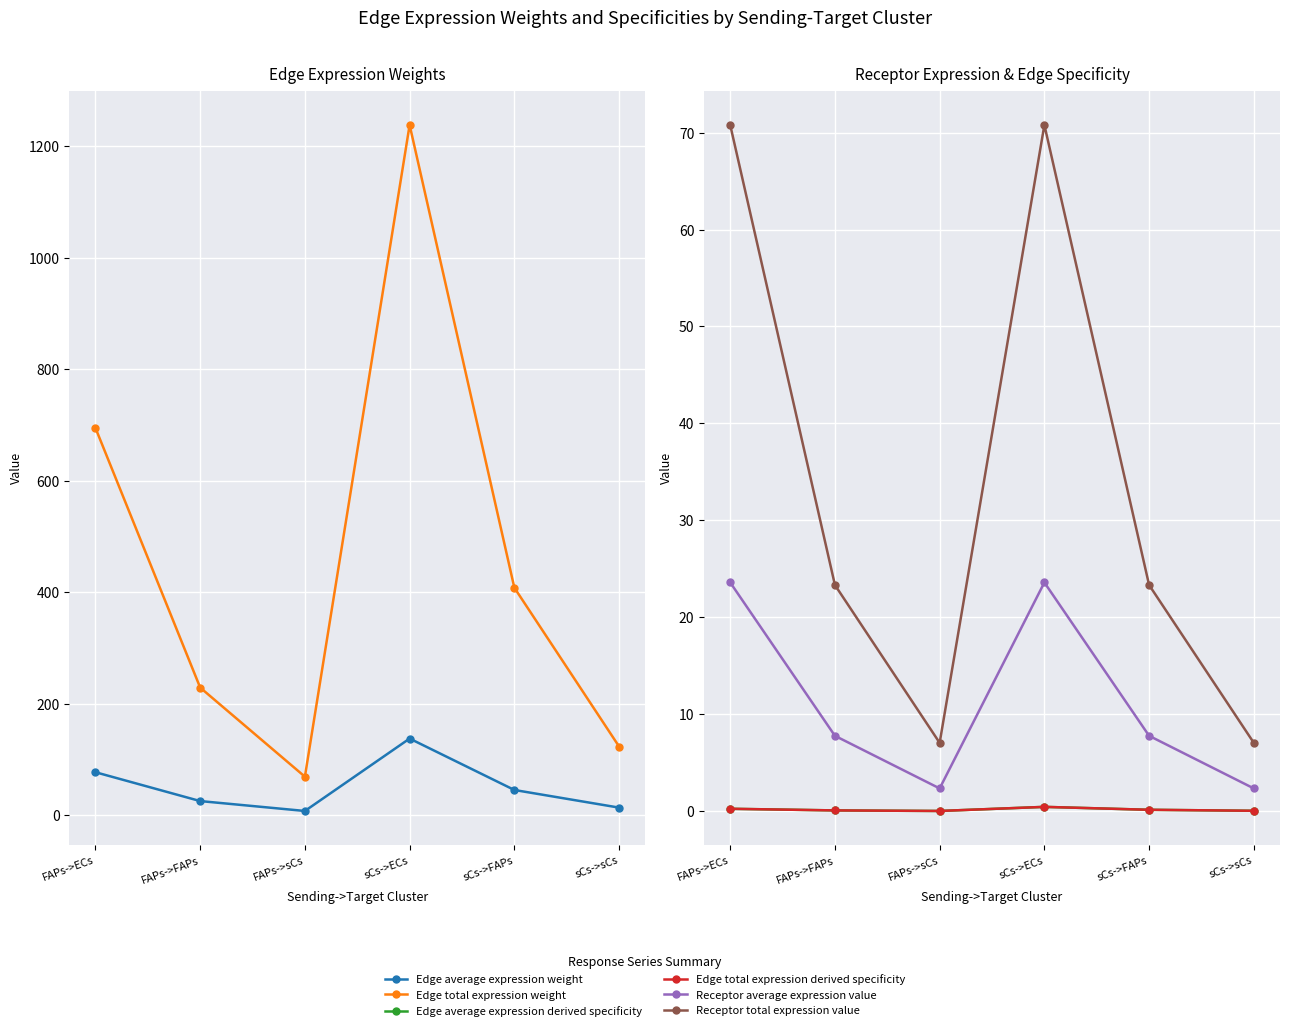

What is the label of the 6th point from the right?

FAPs->ECs